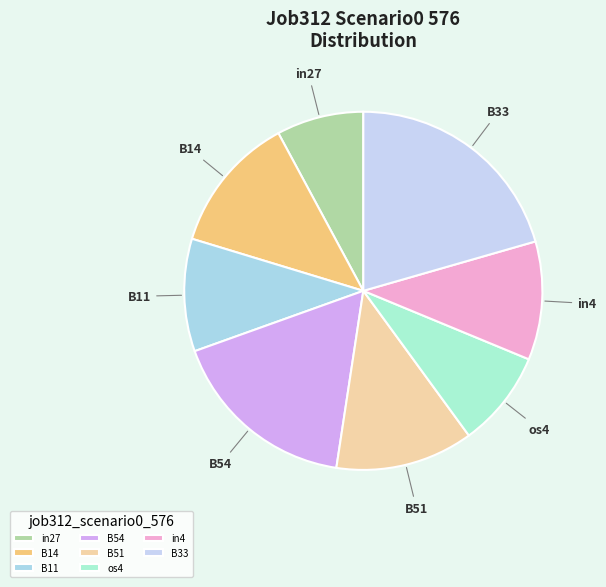

Approximately how many times larger is the value at B33 compared to os4?

2.4